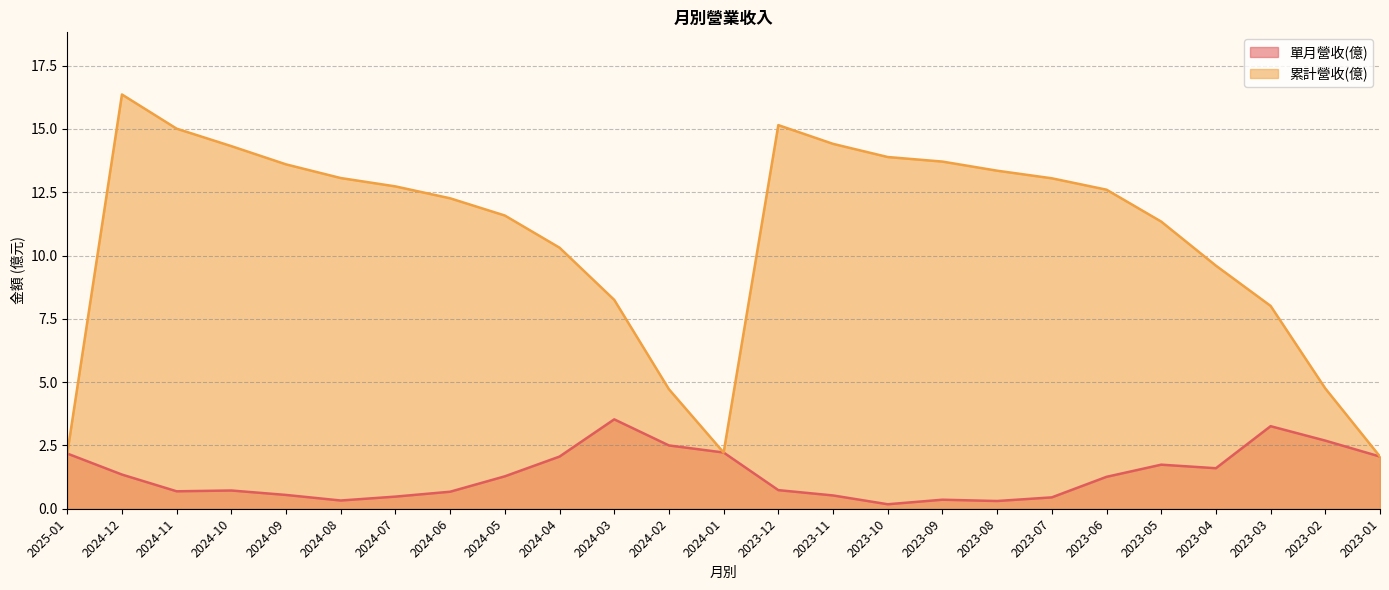

Rank the categories by 單月營收(億) value from lowest to highest.

2023-10, 2023-08, 2024-08, 2023-09, 2023-07, 2024-07, 2023-11, 2024-09, 2024-06, 2024-11, 2024-10, 2023-12, 2023-06, 2024-05, 2024-12, 2023-04, 2023-05, 2024-04, 2023-01, 2025-01, 2024-01, 2024-02, 2023-02, 2023-03, 2024-03